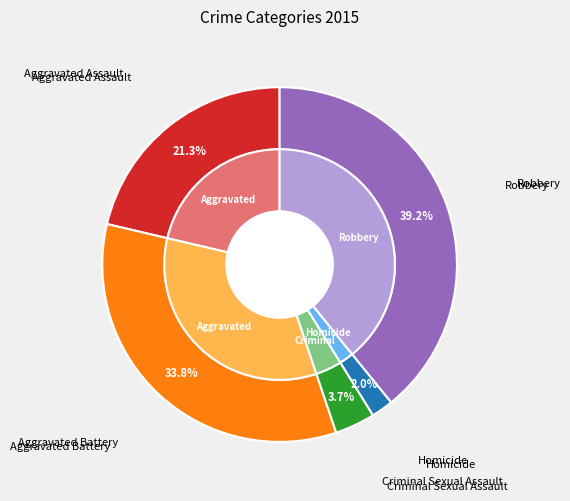

How many segments does this pie chart have?

5